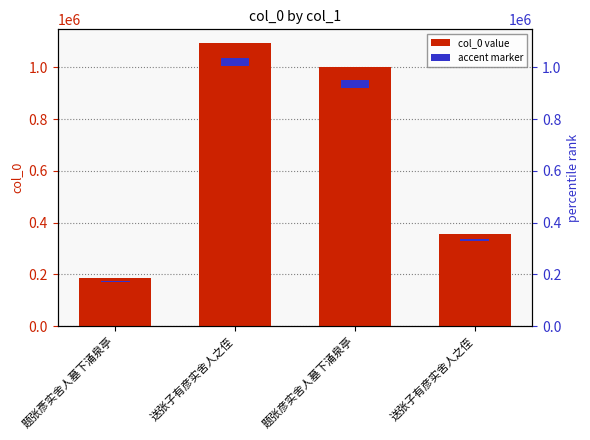

What is the ratio of the value at 题张彦实舍人墓下涌泉亭 to the value at 送张子有彦实舍人之侄?

0.9